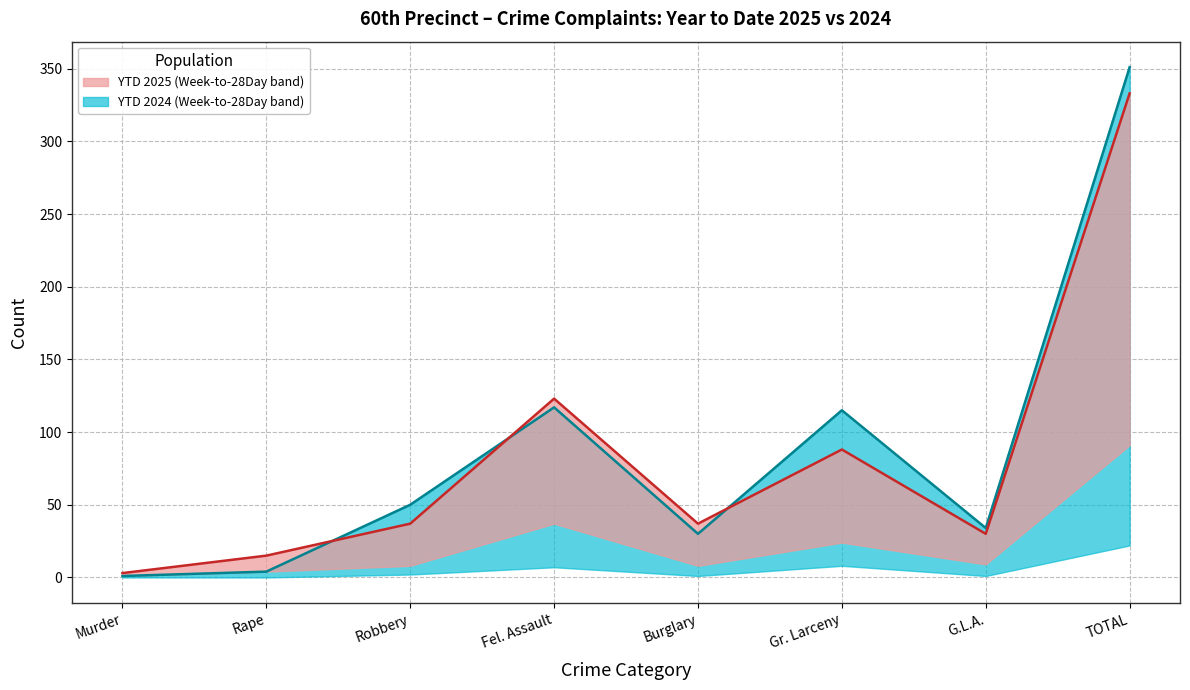

True or false: YTD 2025 median has more than 0 interior local peaks.

True